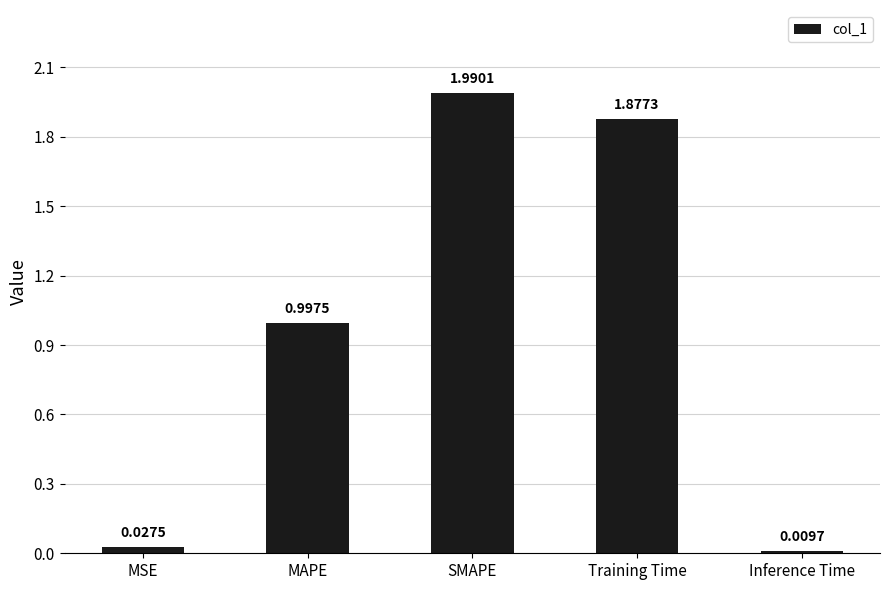

How many series are shown in this chart?

1